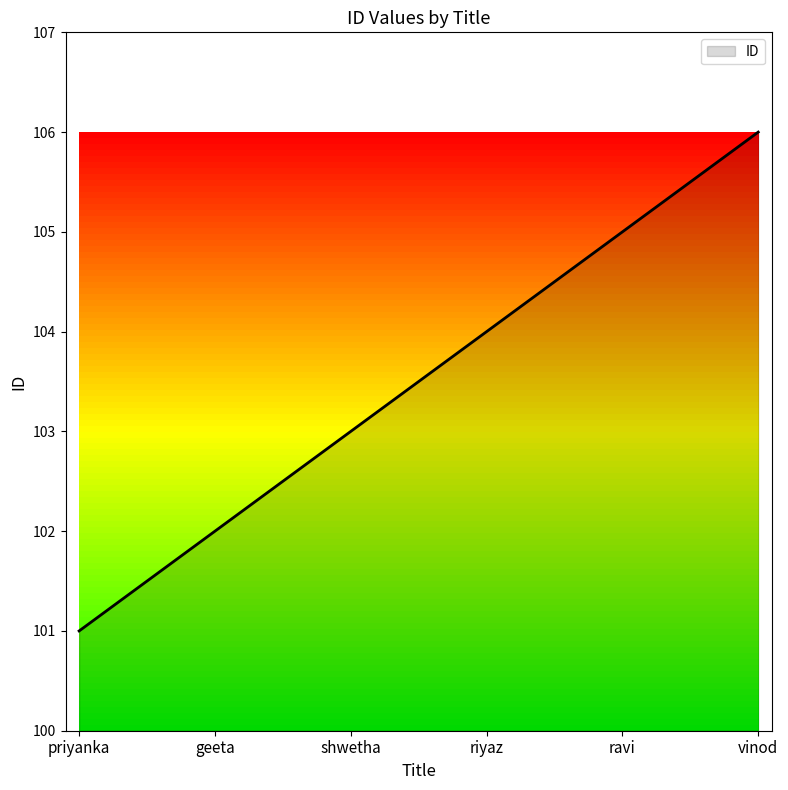

What is the change in value from priyanka to ravi?

+4